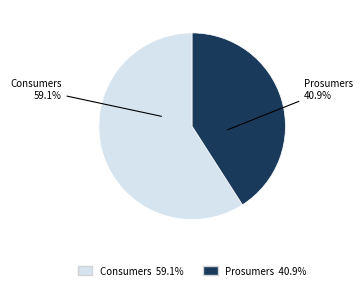

True or false: Prosumers accounts for 55% of the total.

False